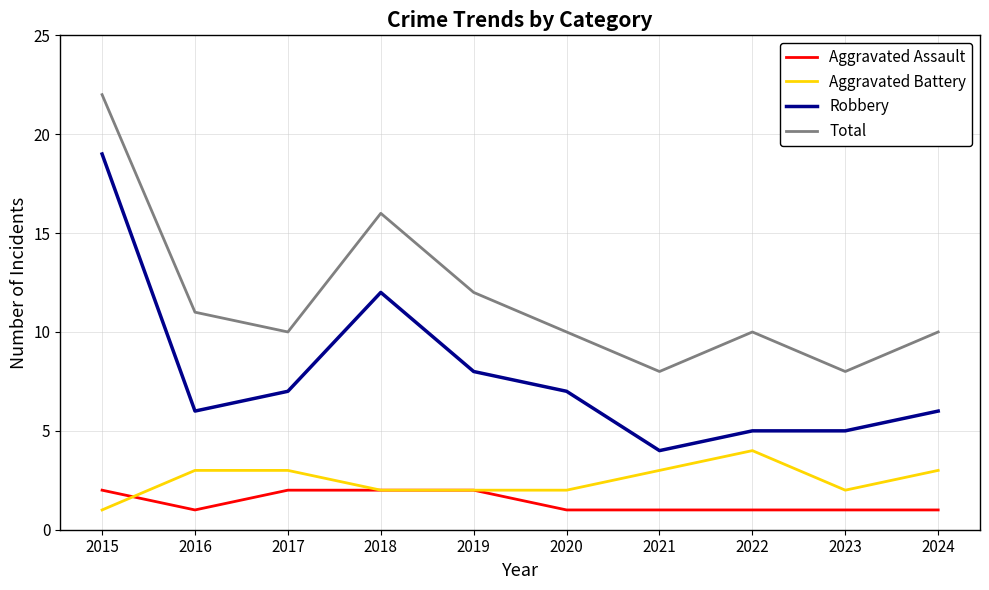

Reading left to right, transcribe all the data shown in this chart.

Aggravated Assault: 2	1	2	2	2	1	1	1	1	1
Aggravated Battery: 1	3	3	2	2	2	3	4	2	3
Robbery: 19	6	7	12	8	7	4	5	5	6
Total: 22	11	10	16	12	10	8	10	8	10